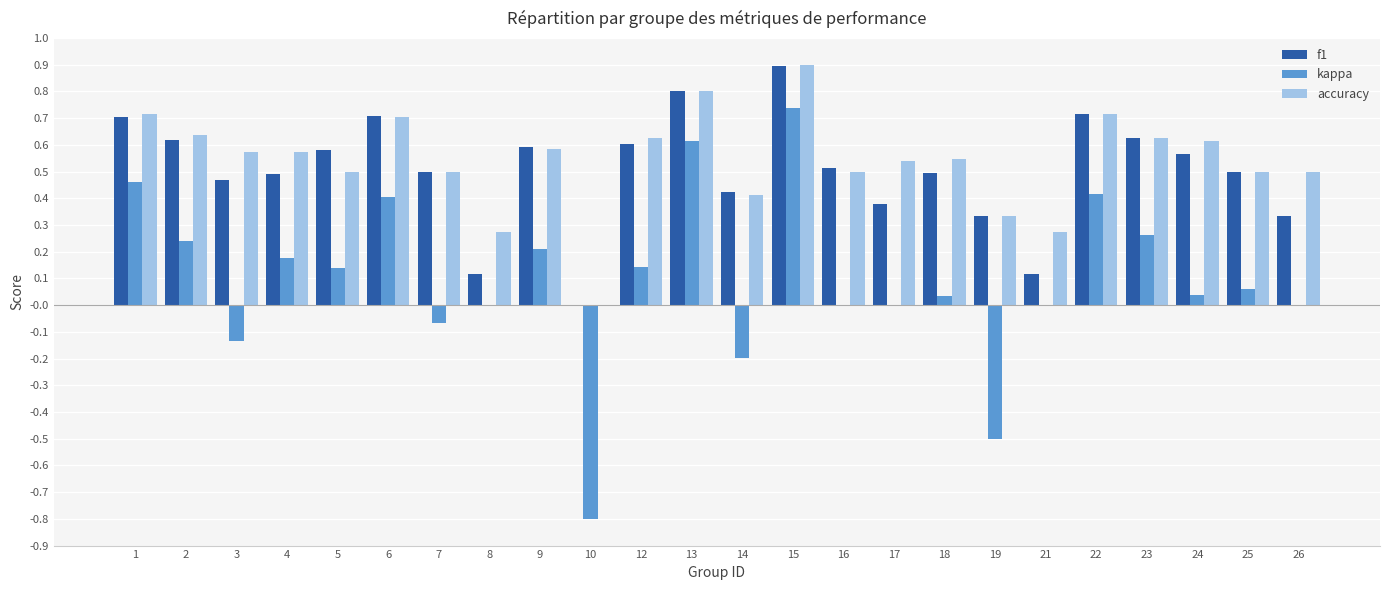

Which series has the largest total across all categories?

accuracy